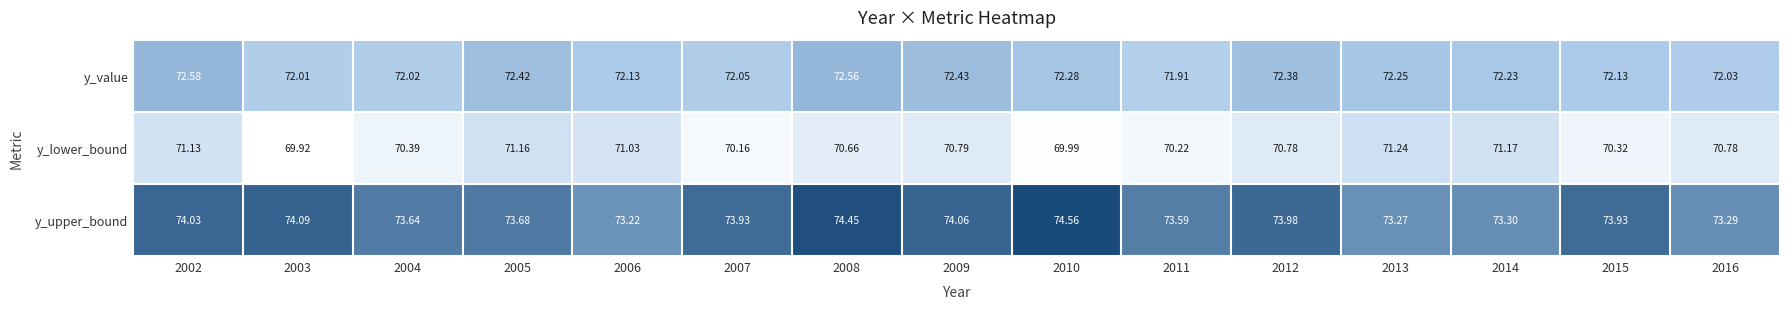

Which series changed the most between 2009 and 2010?

y_lower_bound